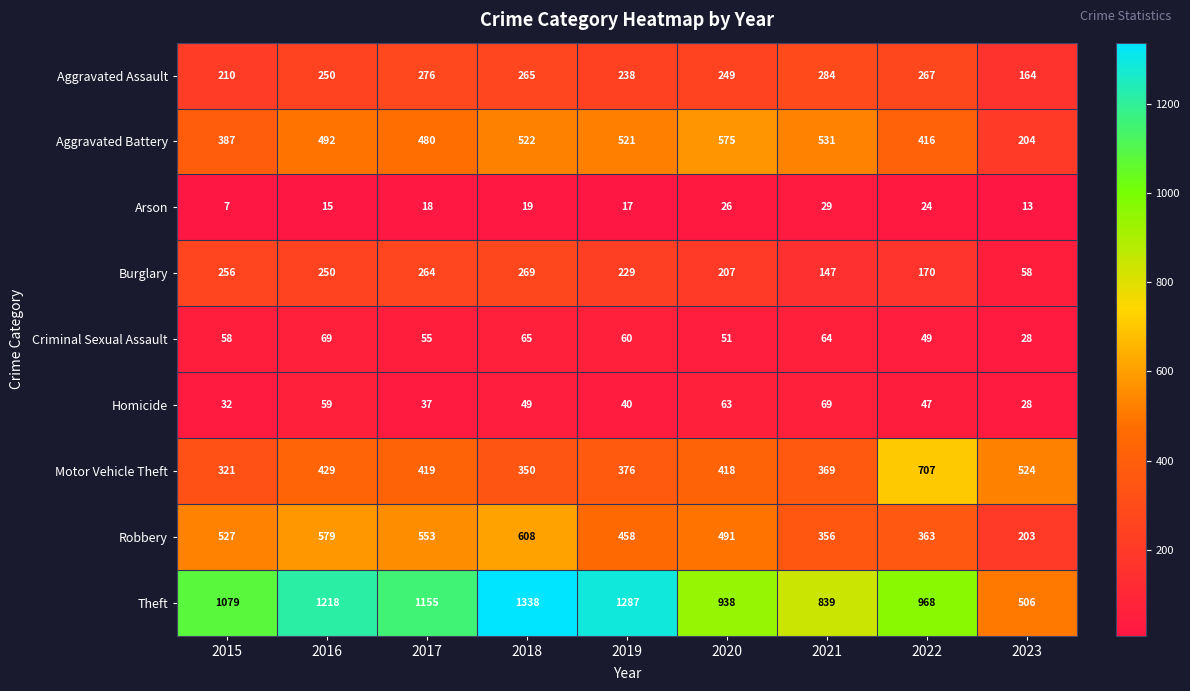

What is the difference between the maximum and second lowest values in the Arson series?

16